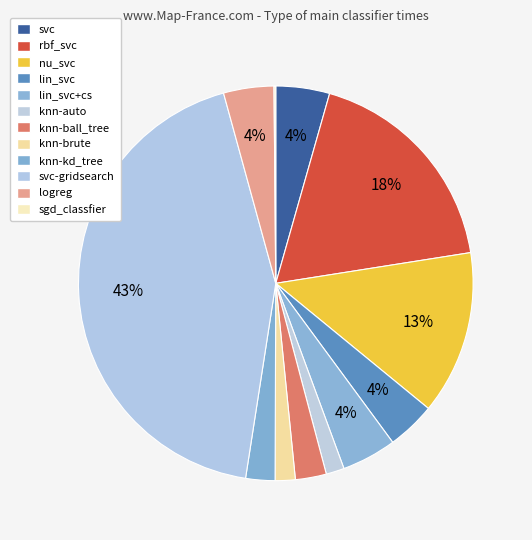

Is the sum of logreg and lin_svc+cs greater than half?

No